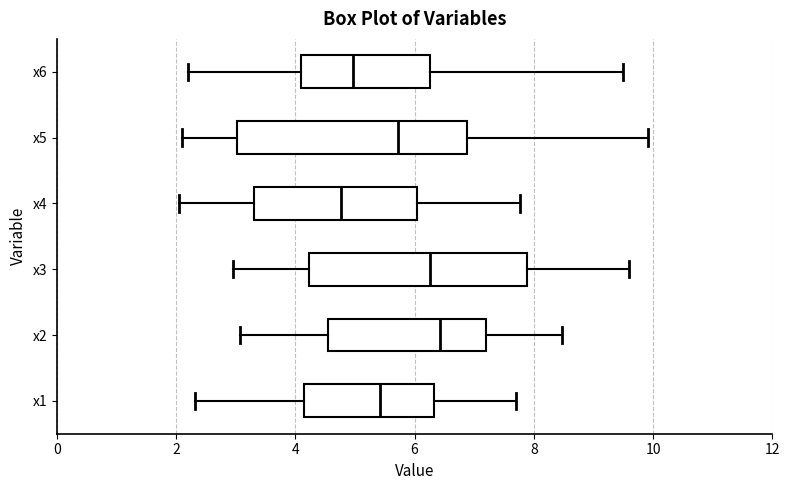

Which box is the widest, from its left edge to its right edge?

x5